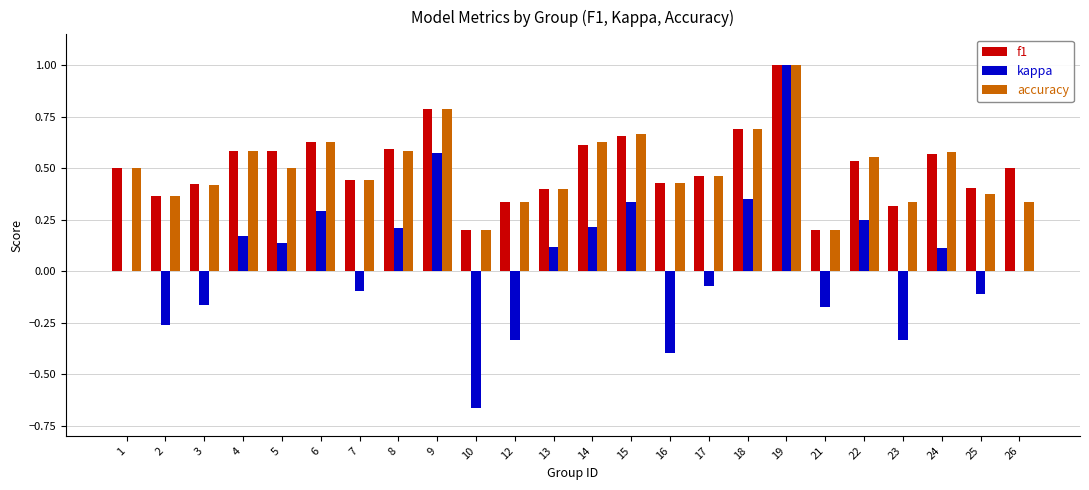

What is the maximum value for f1?

1.0